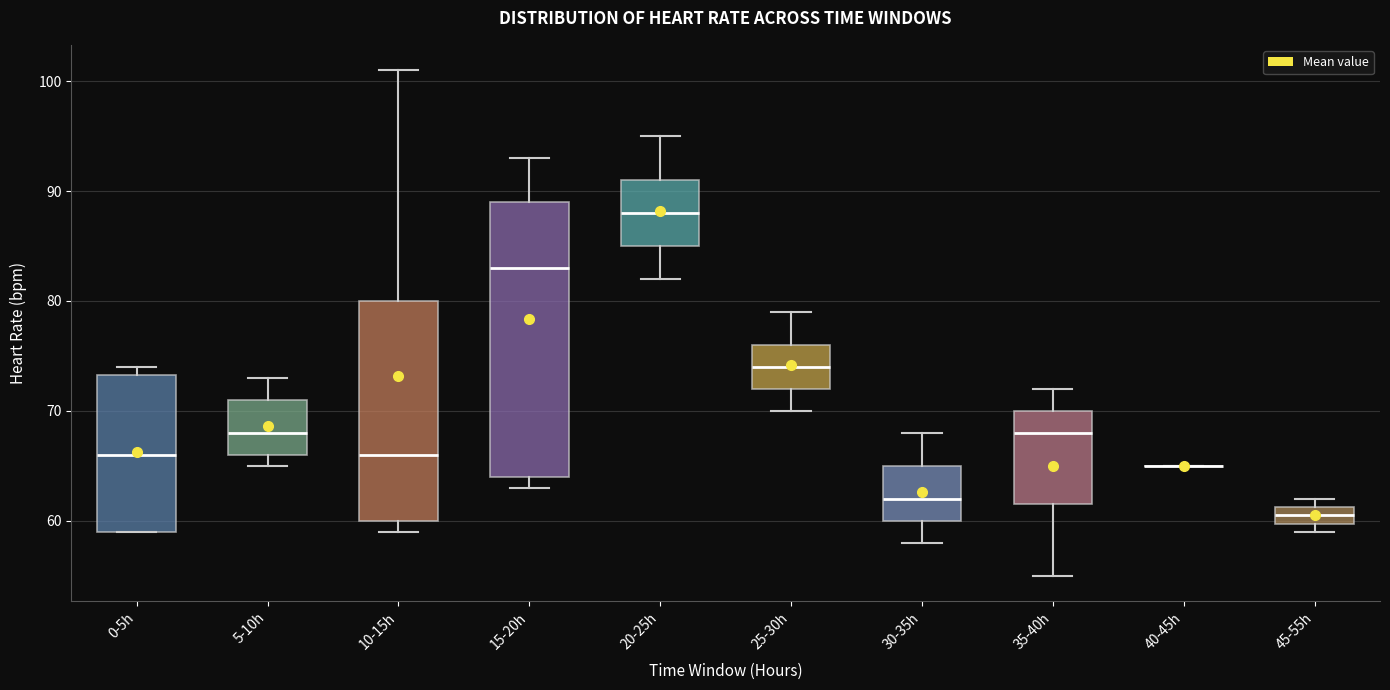

Reading left to right, read every box against the y-axis: the position of its median line, the range the box covers, and the ends of its whiskers. The values are not printed on the chart, so give them approximately, as read against the axis.

0-5h: median 66, box 59 to 73, whiskers 59 to 74
5-10h: median 68, box 66 to 71, whiskers 65 to 73
10-15h: median 66, box 60 to 80, whiskers 59 to 101
15-20h: median 83, box 64 to 89, whiskers 63 to 93
20-25h: median 88, box 85 to 91, whiskers 82 to 95
25-30h: median 74, box 72 to 76, whiskers 70 to 79
30-35h: median 62, box 60 to 65, whiskers 58 to 68
35-40h: median 68, box 62 to 70, whiskers 55 to 72
40-45h: box collapsed to a line at 65, whiskers 65 to 65
45-55h: median 61 (inside the box), box 60 to 61, whiskers 59 to 62